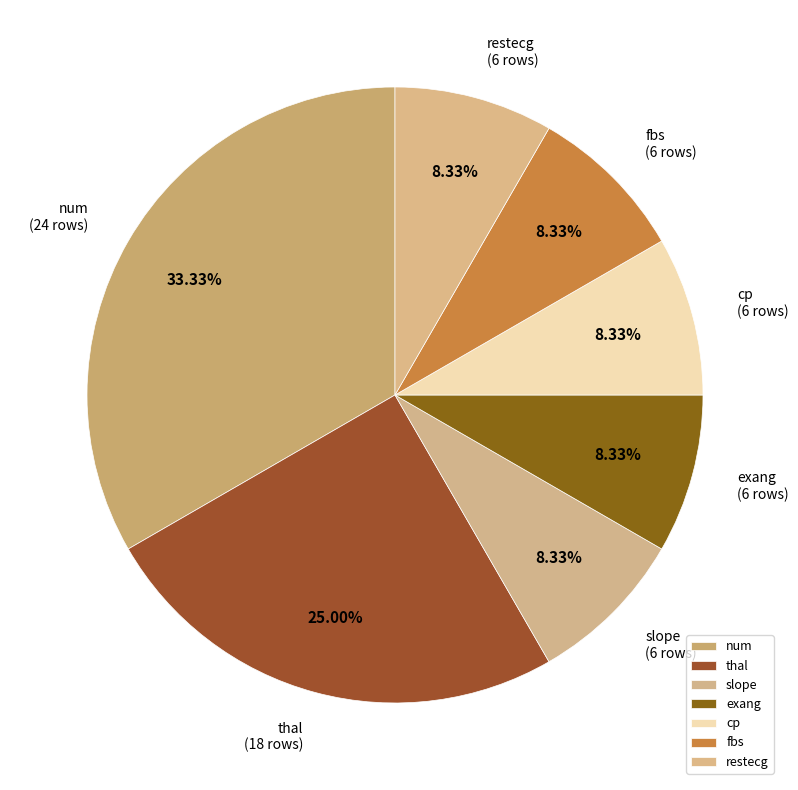

Which has a higher value, num or slope?

num